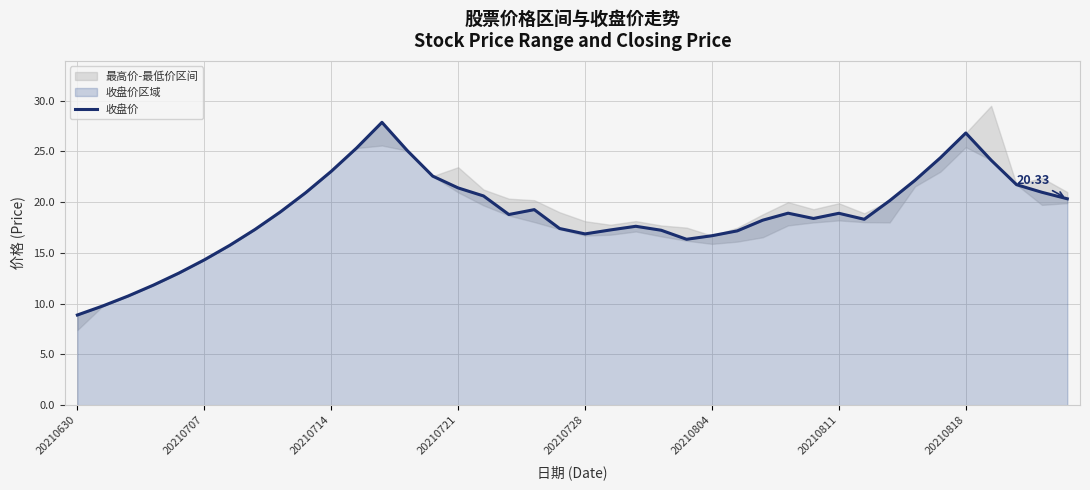

What is the sum of the values at 38 and 25?

37.7